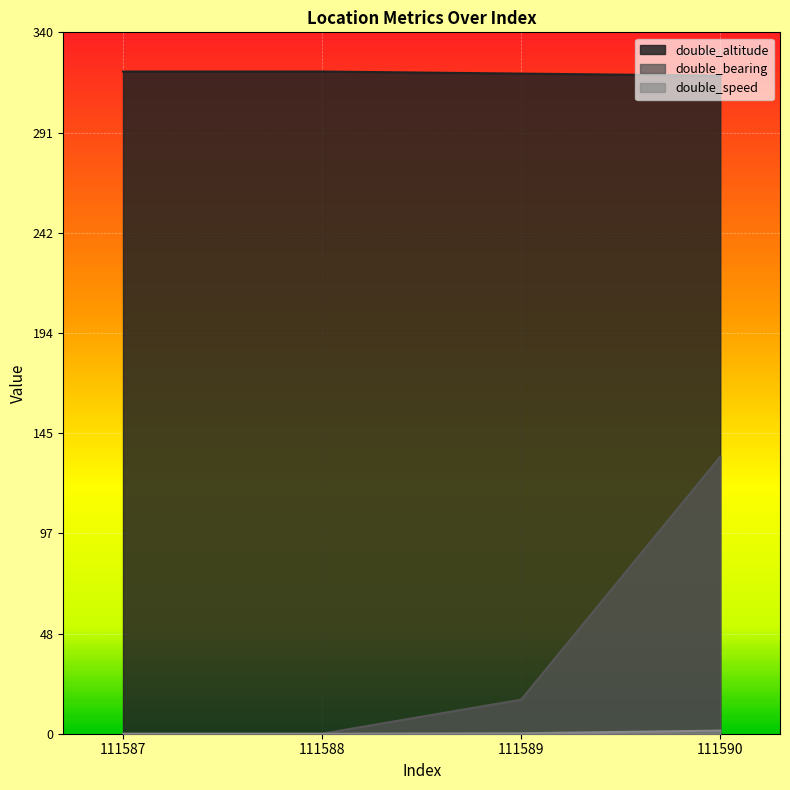

Does the chart display data point markers on the line(s)?

No